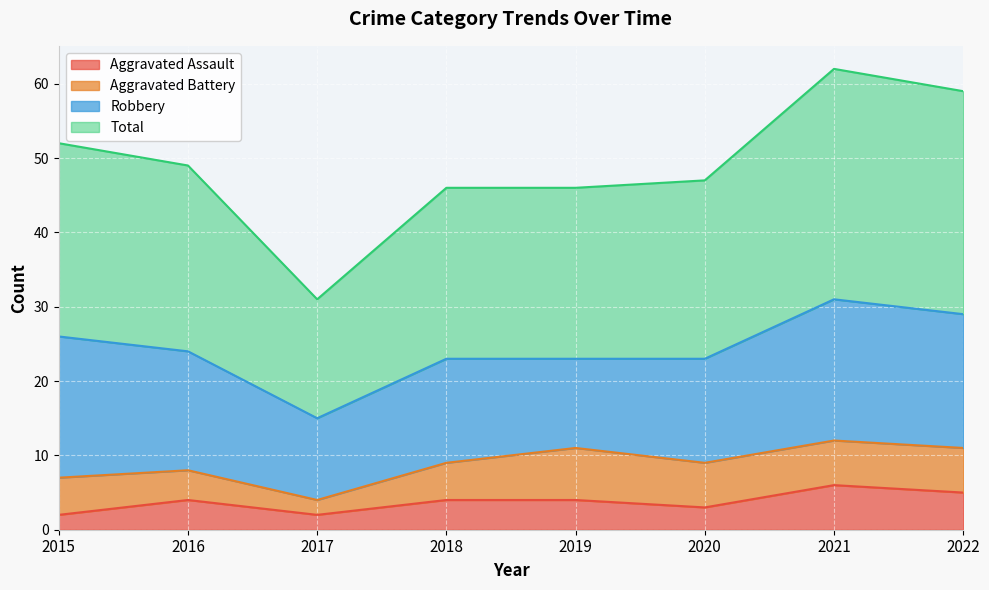

Between 2018 and 2021, which series saw the biggest shift?

Total